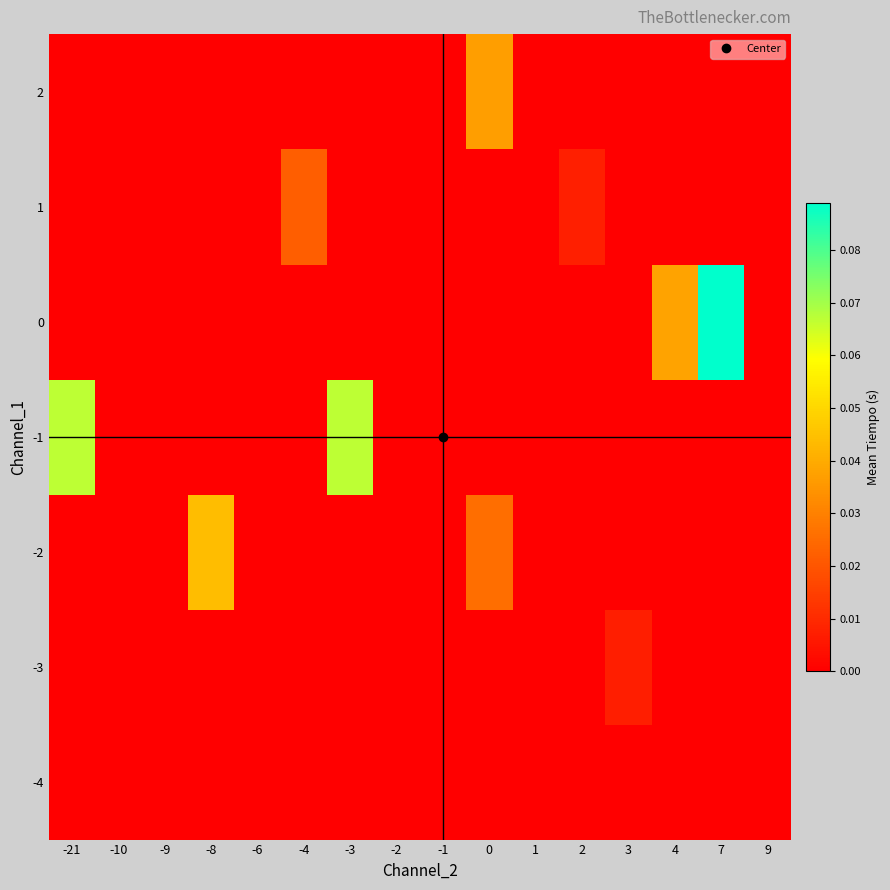

Count the number of categories in the chart.

16